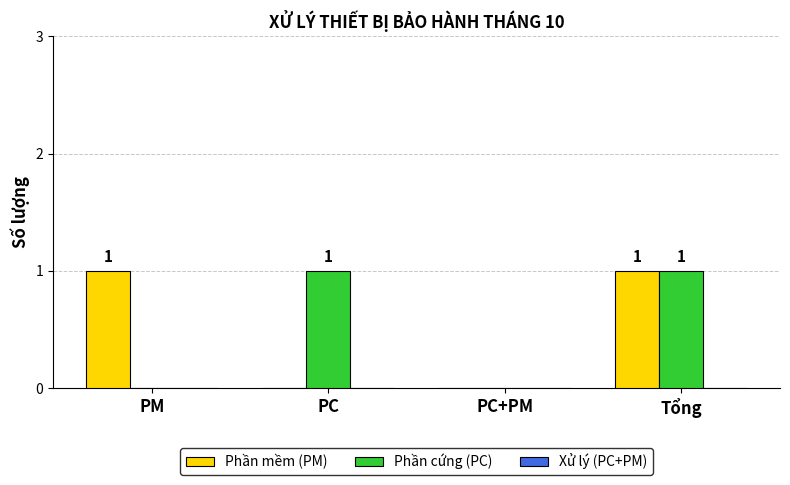

True or false: Phần mềm (PM) has a value of 0 at PC+PM.

True